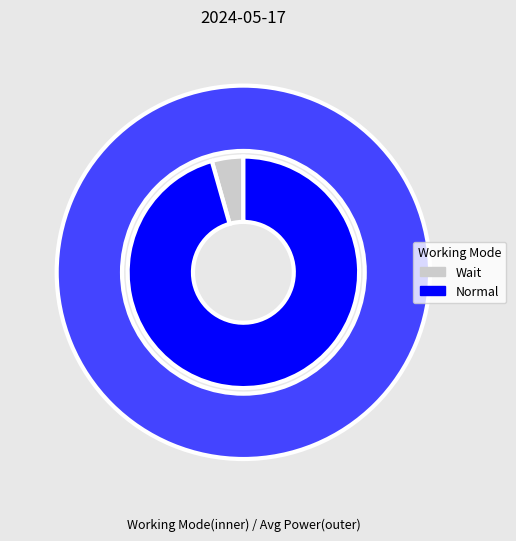

To the nearest percent, what is the difference between the Normal and Wait slice percentages?

100%